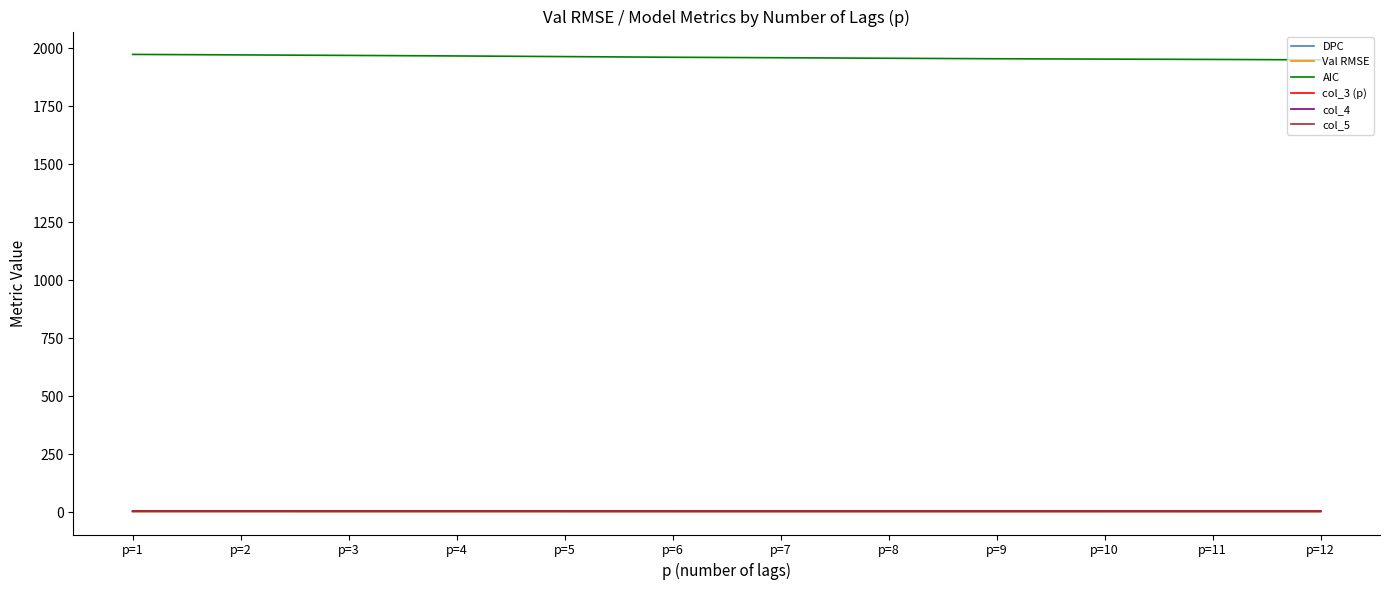

What is the value of the col_4 point at the 12th from the left?

3.3